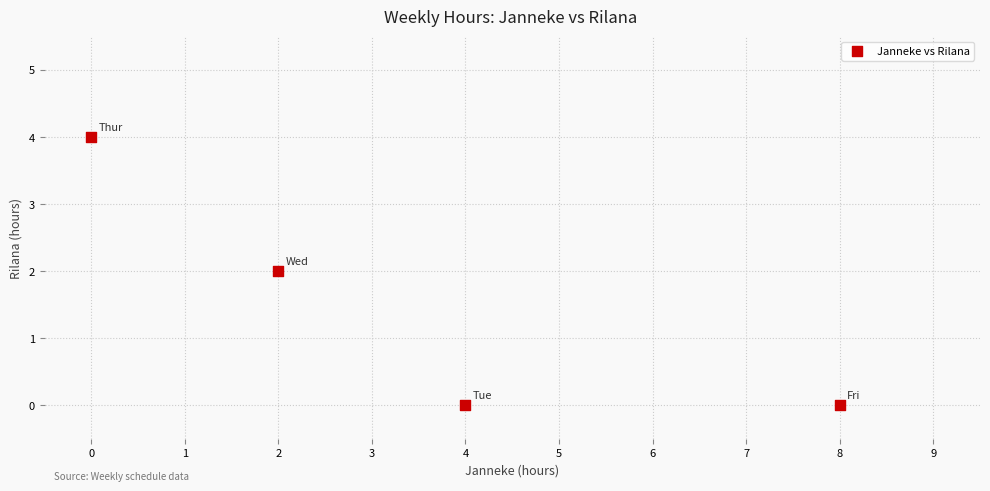

What is the range of Y values (max minus min)?

4